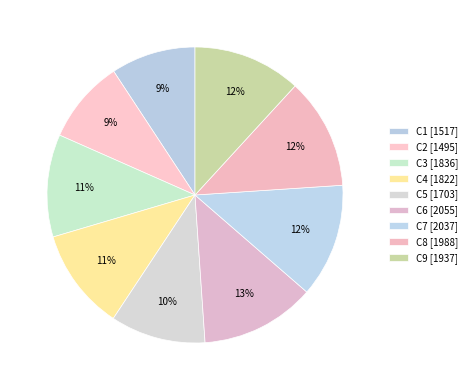

Rank the categories by value from highest to lowest.

C6, C7, C8, C9, C3, C4, C5, C1, C2